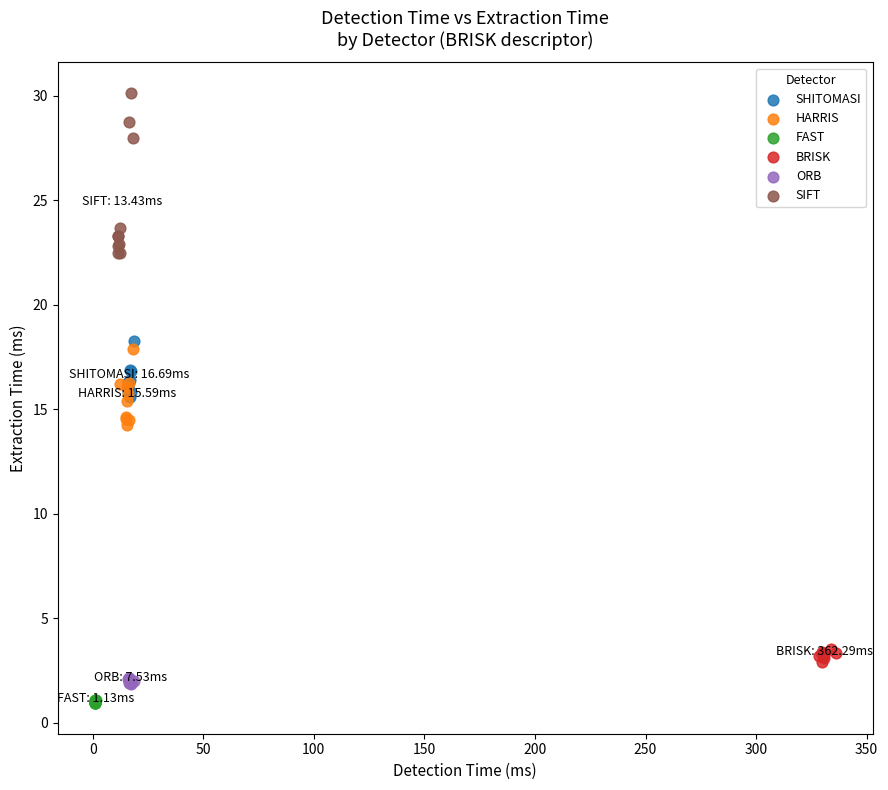

Which series has the largest Y range (max minus min)?

SIFT